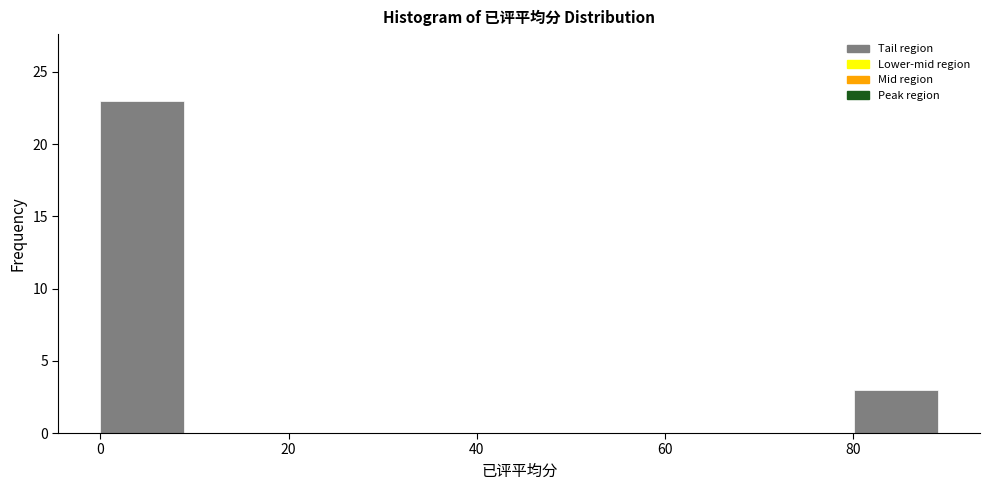

What is the height of the bar covering 0 to 8 on the x-axis? Neither the bar edges nor the heights are printed on the chart, so give them approximately, as read against the axes.

23